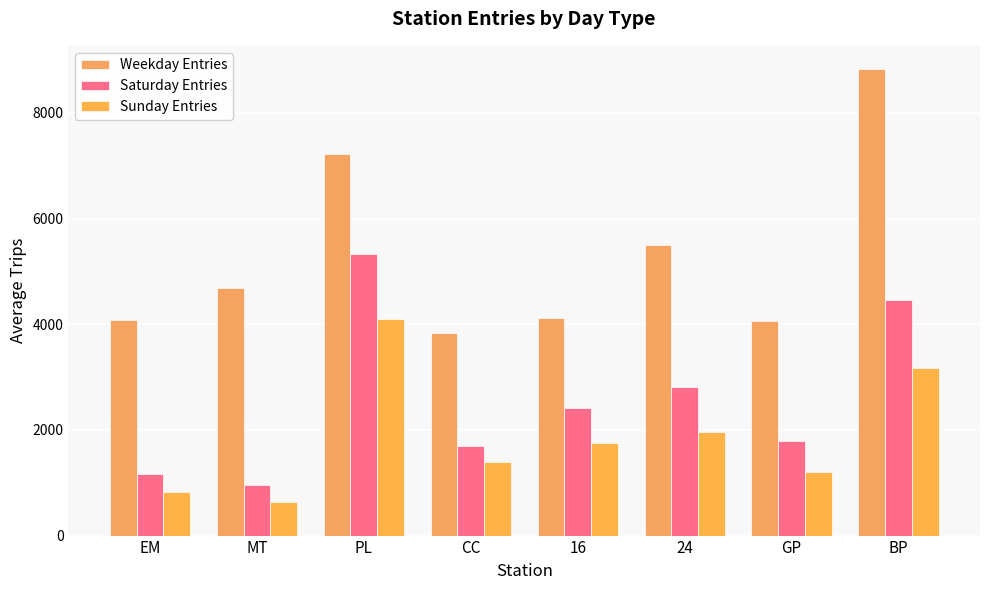

What is the label of the 6th bar from the right?

PL